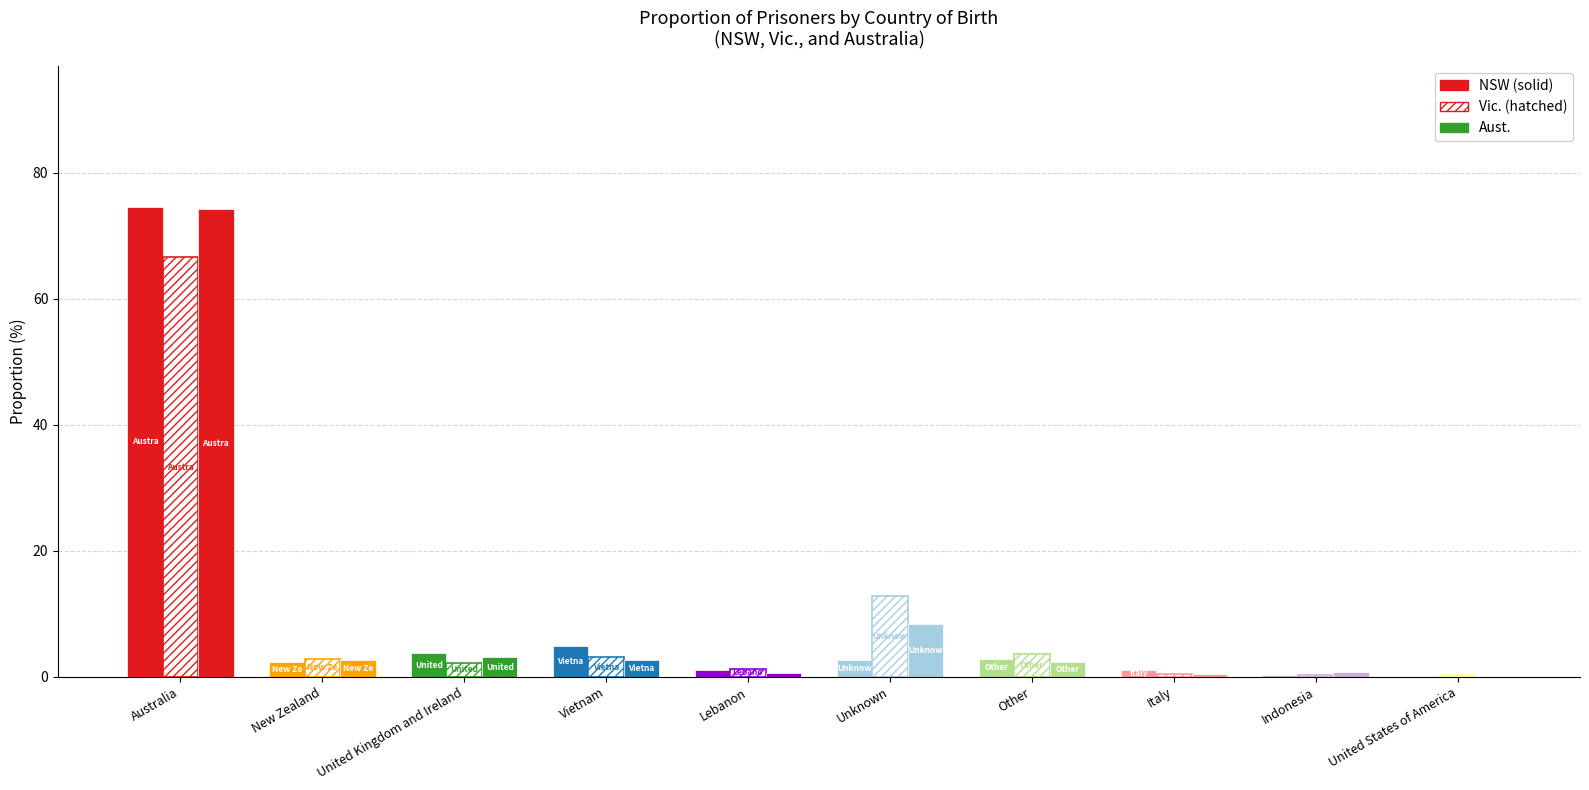

What is the spread (max minus min) of values at Other?

1.2